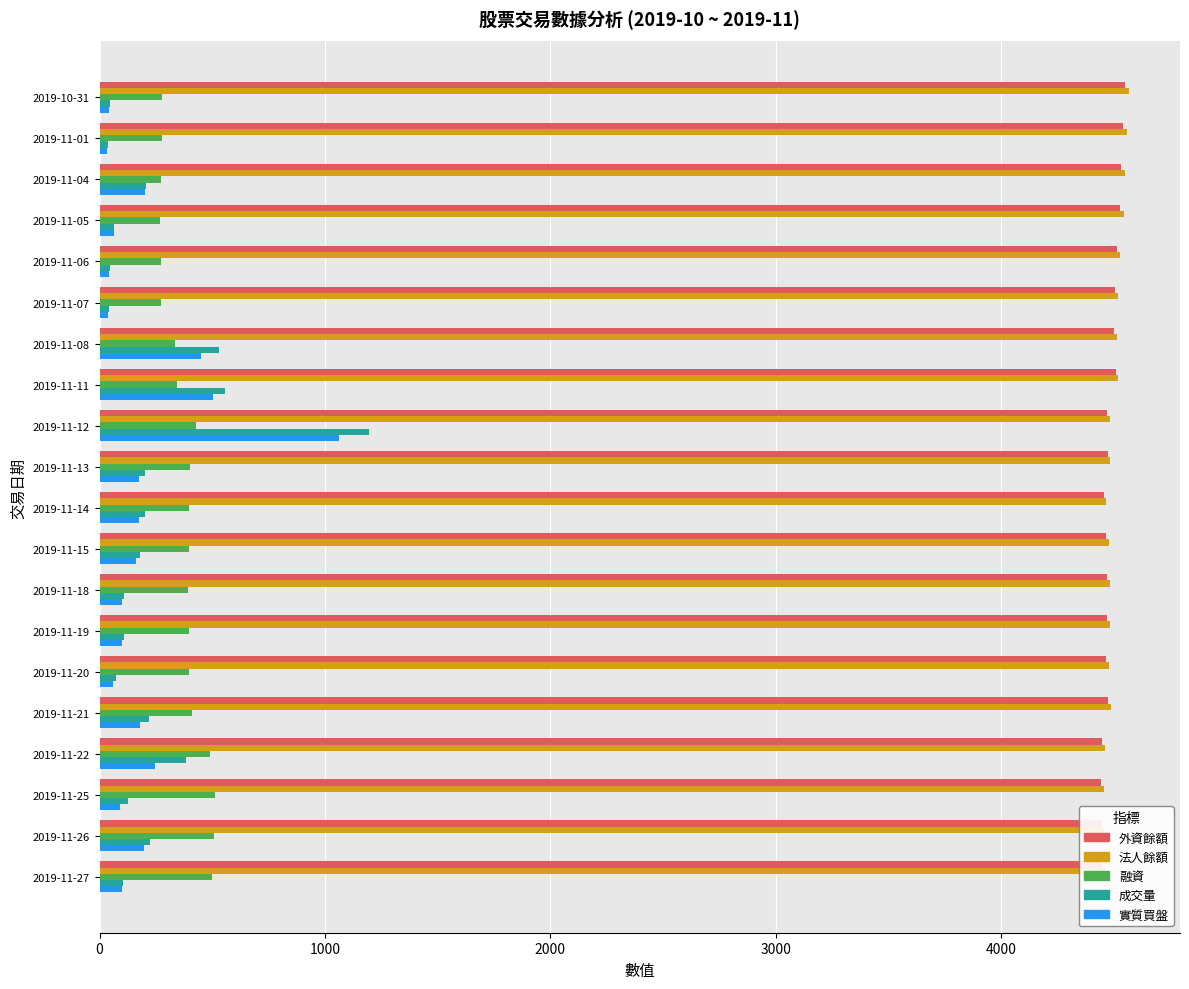

At which category is the sum across all series the highest?

2019-11-12